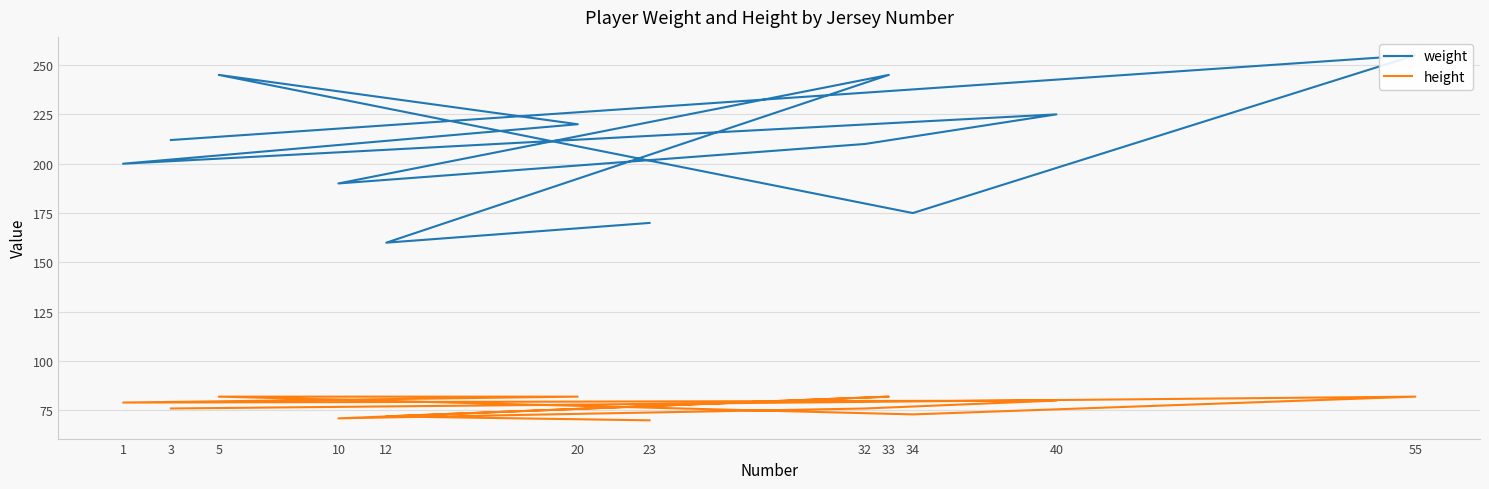

At which label is weight closest to 207?

32